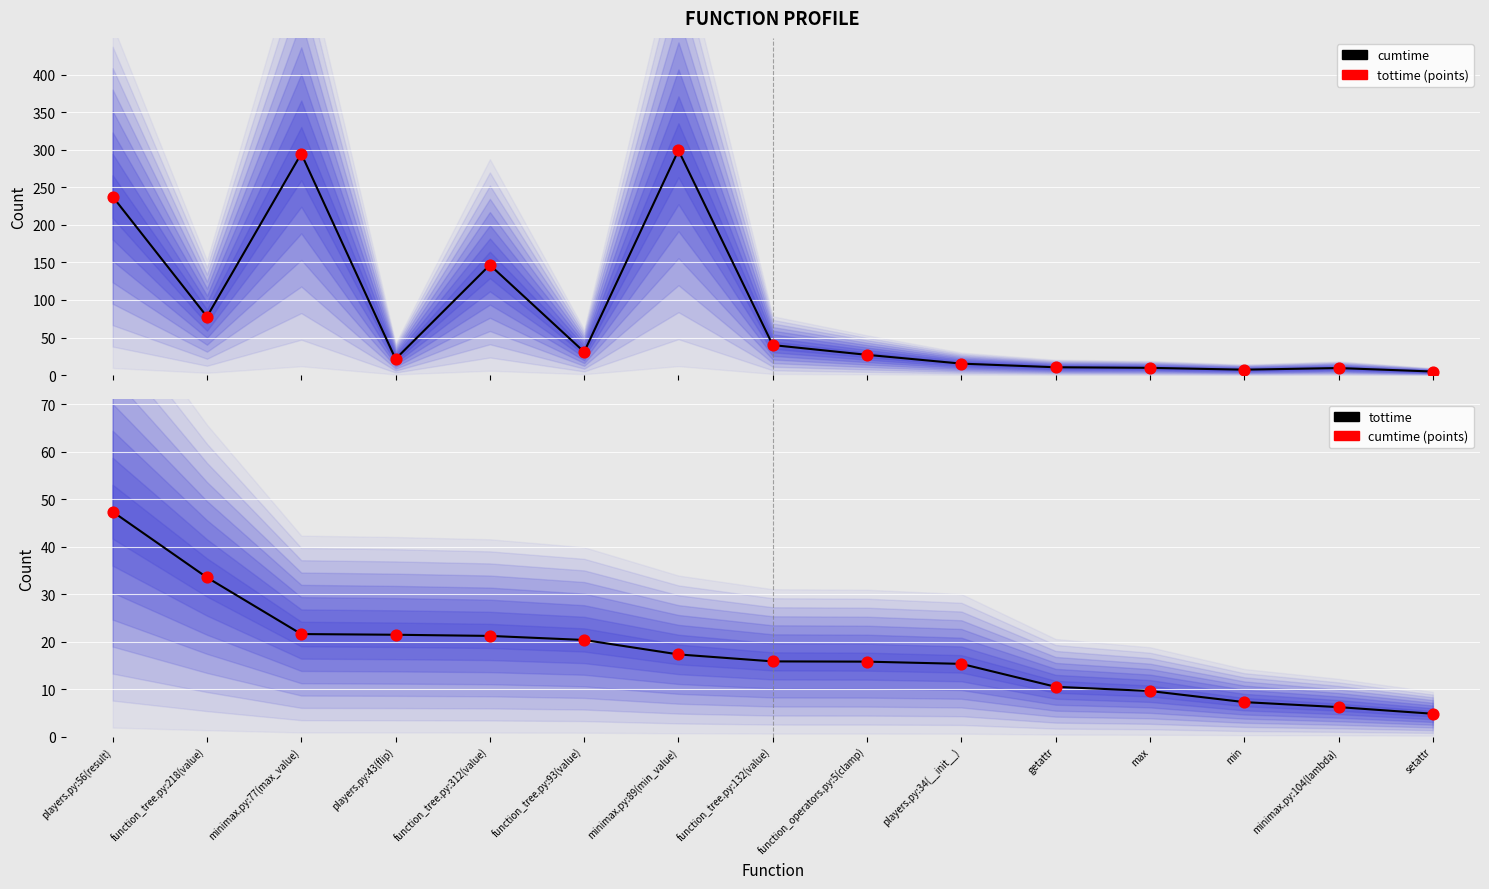

Is the value of cumtime (reference) at minimax.py:104(lambda) greater than the value of cumtime at minimax.py:89(min_value)?

No